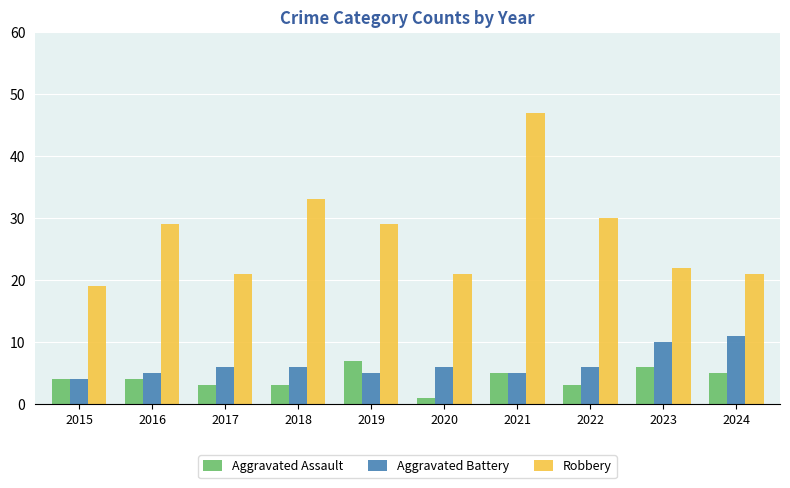

What is the approximate value of Aggravated Battery at 2017?

6